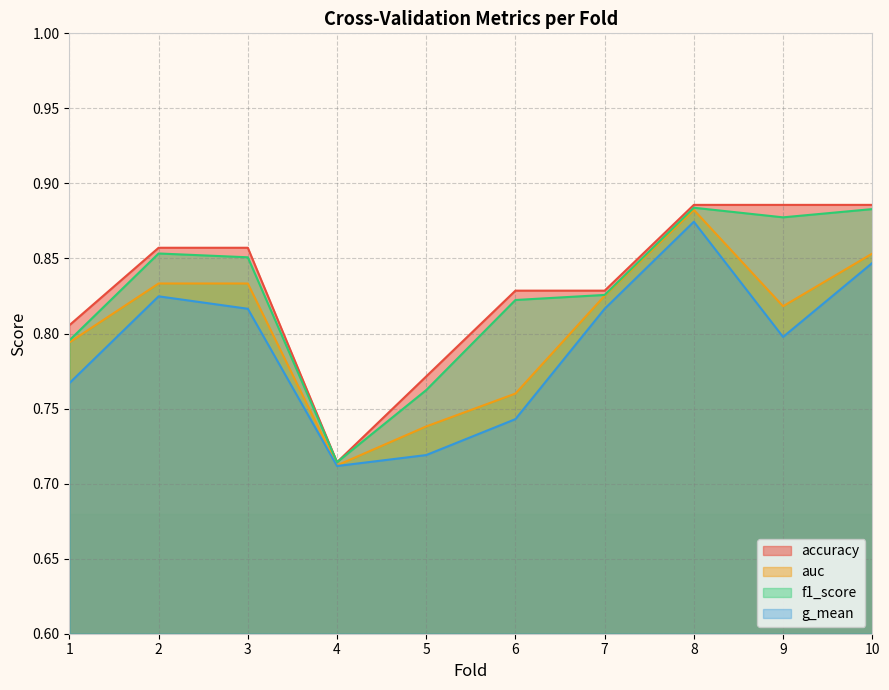

What is the average value of the auc series?

0.8